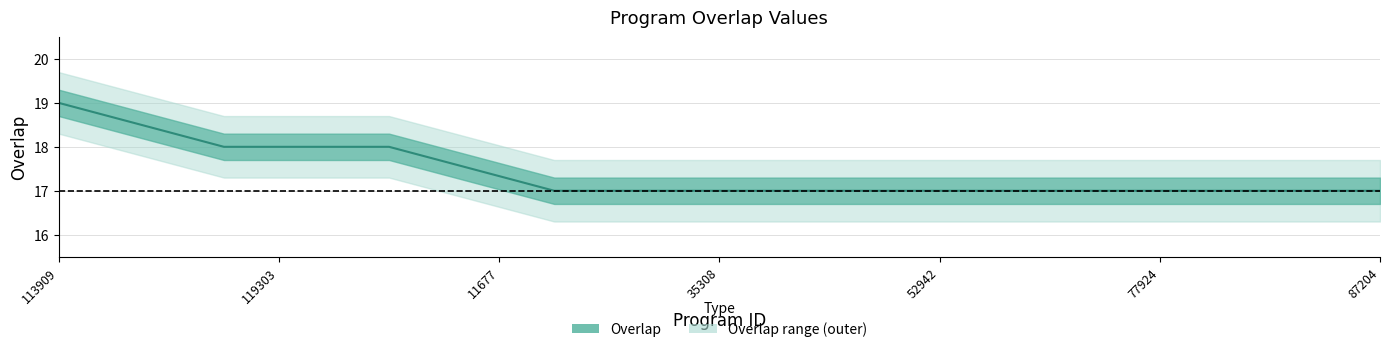

Does the chart have visible grid lines?

Yes